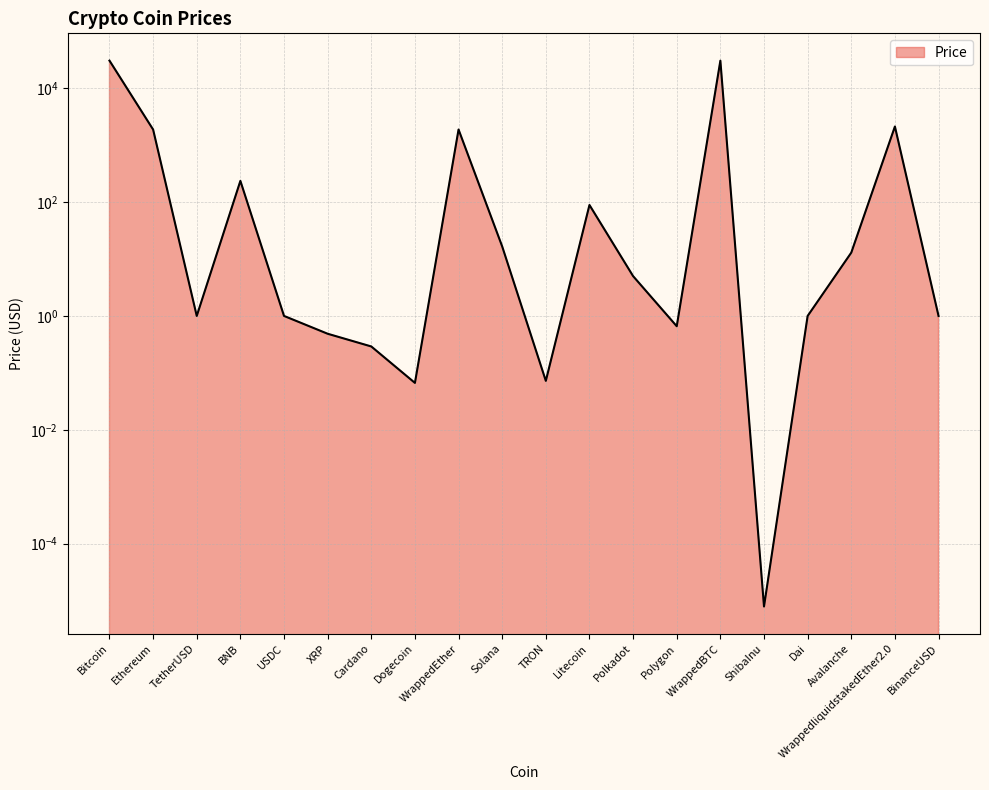

What is the average value?

3379.3